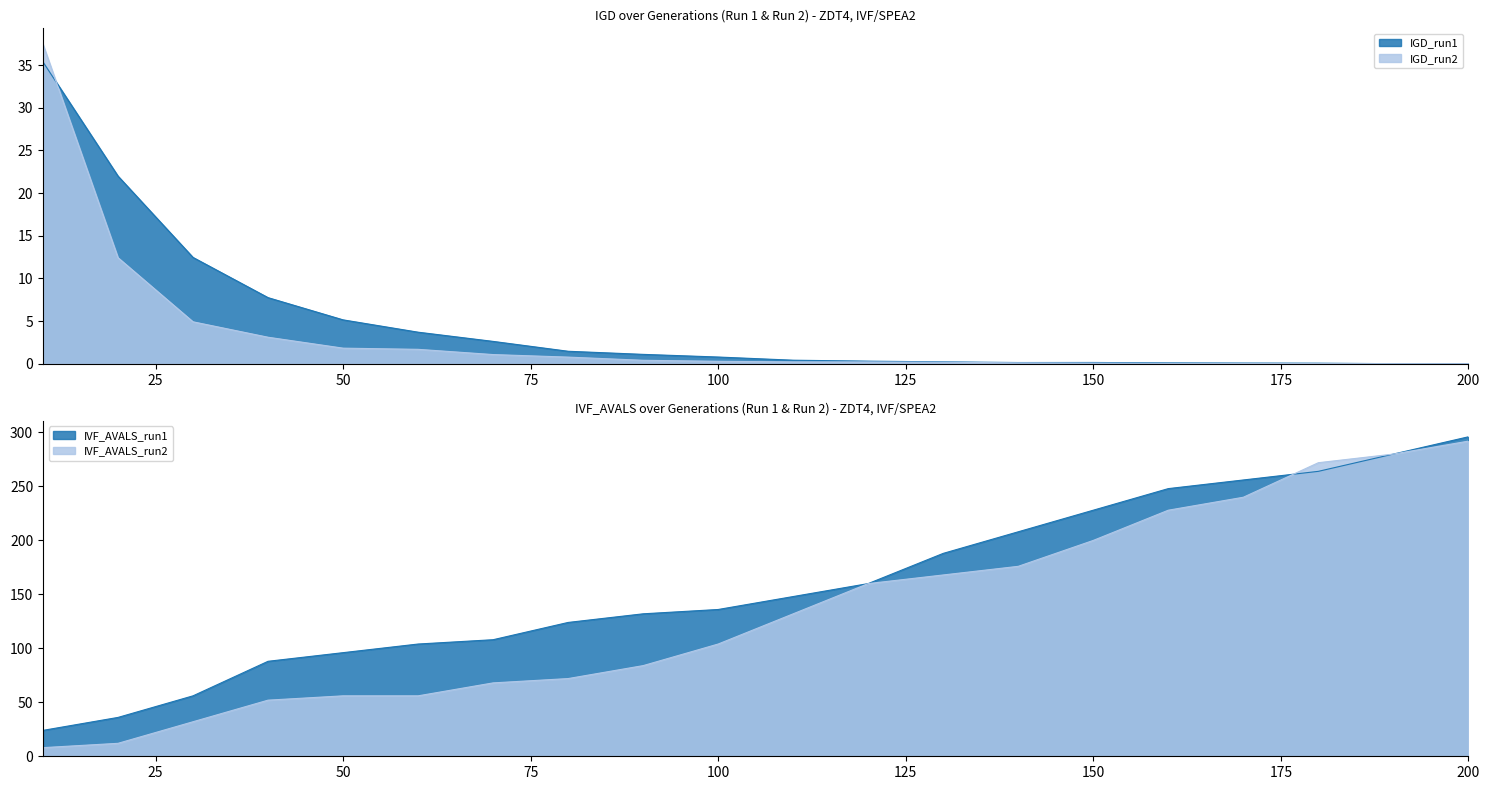

Between which two adjacent categories do IGD_run2 and IGD_run1 first intersect?

10 and 20